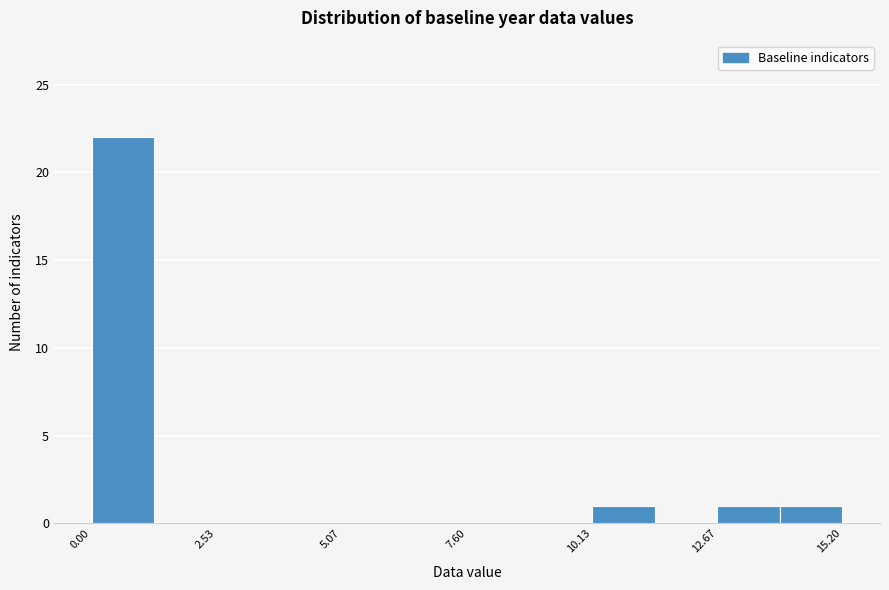

Around what value on the x-axis is the tallest bar? Give the approximate position of its centre, as read against the axis.

0.5